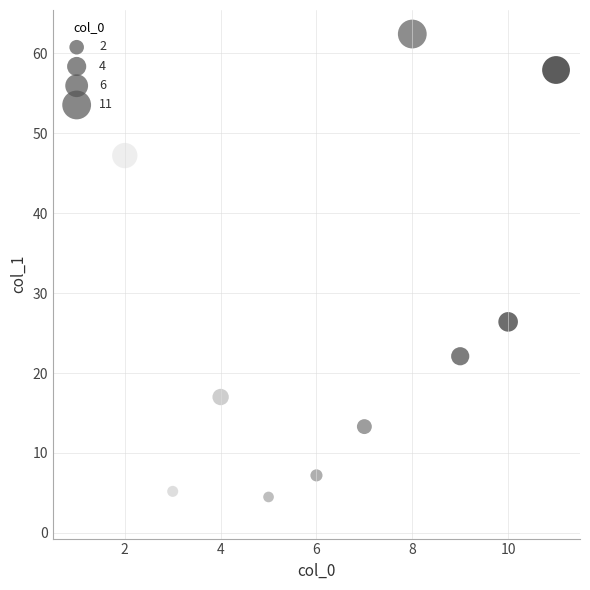

What Y value in the scatter plot is closest to 32?

26.4